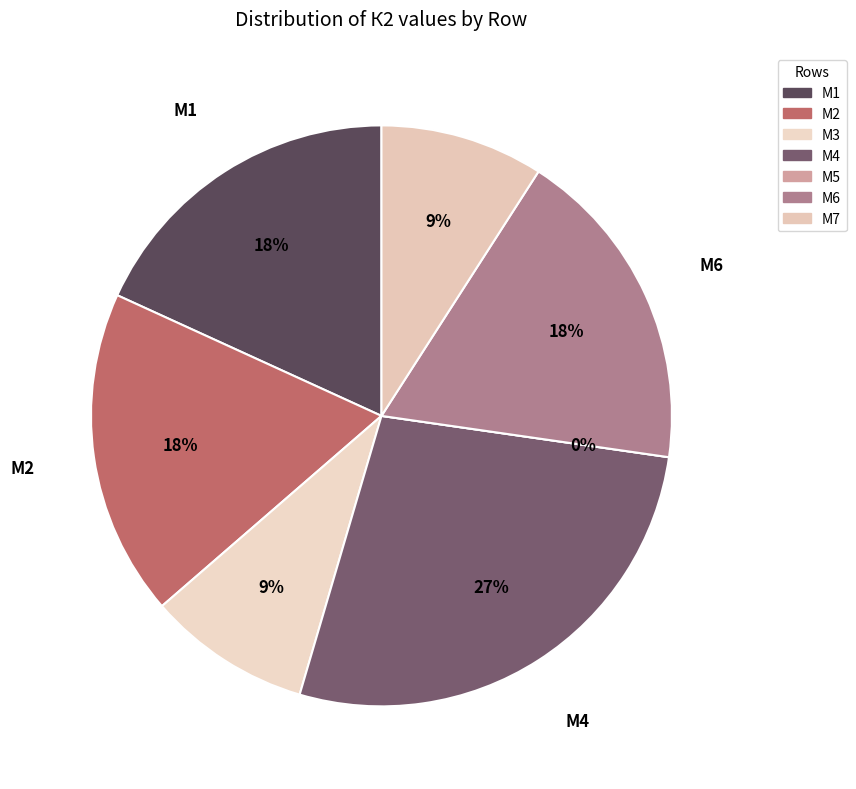

True or false: M7 accounts for 3% of the total.

False